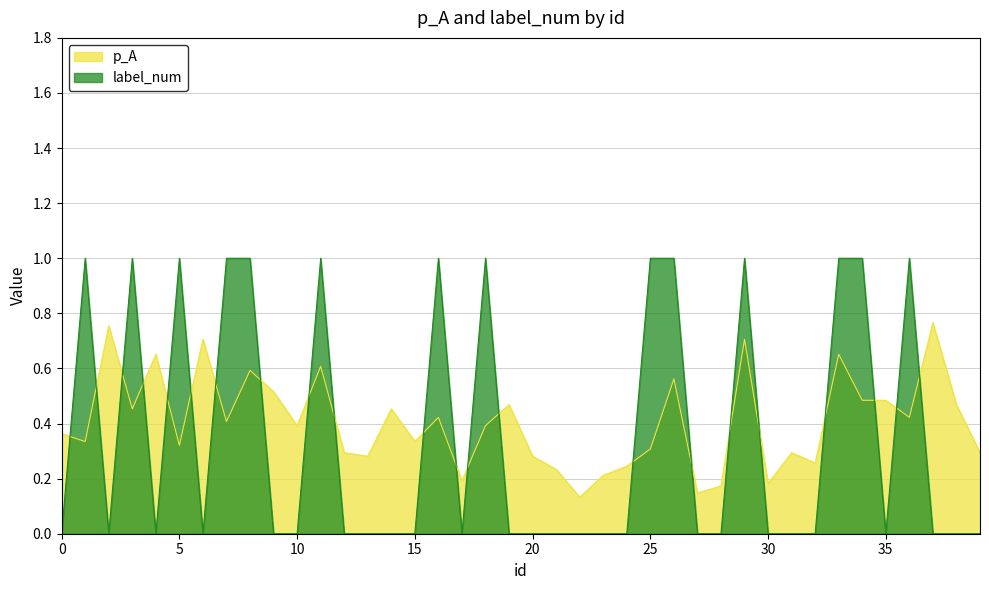

Reading left to right, what are all the values shown in this chart?

p_A: 0=0.4	1=0.3	2=0.8	3=0.5	4=0.7	5=0.3	6=0.7	7=0.4	8=0.6	9=0.5	10=0.4	11=0.6	12=0.3	13=0.3	14=0.5	15=0.3	16=0.4	17=0.2	18=0.4	19=0.5	20=0.3	21=0.2	22=0.1	23=0.2	24=0.2	25=0.3	26=0.6	27=0.1	28=0.2	29=0.7	30=0.2	31=0.3	32=0.3	33=0.7	34=0.5	35=0.5	36=0.4	37=0.8	38=0.5	39=0.3
label_num: 0=0.0	1=1.0	2=0.0	3=1.0	4=0.0	5=1.0	6=0.0	7=1.0	8=1.0	9=0.0	10=0.0	11=1.0	12=0.0	13=0.0	14=0.0	15=0.0	16=1.0	17=0.0	18=1.0	19=0.0	20=0.0	21=0.0	22=0.0	23=0.0	24=0.0	25=1.0	26=1.0	27=0.0	28=0.0	29=1.0	30=0.0	31=0.0	32=0.0	33=1.0	34=1.0	35=0.0	36=1.0	37=0.0	38=0.0	39=0.0